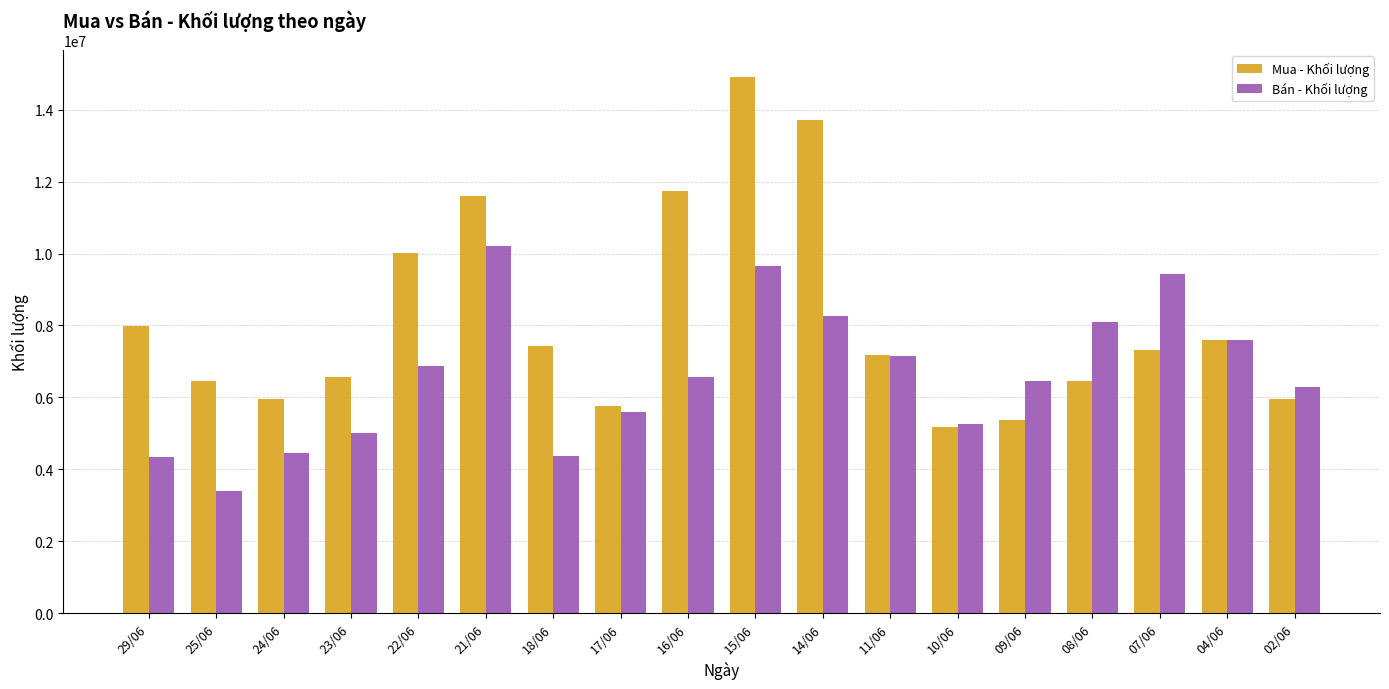

What is the greatest value displayed?

14909400